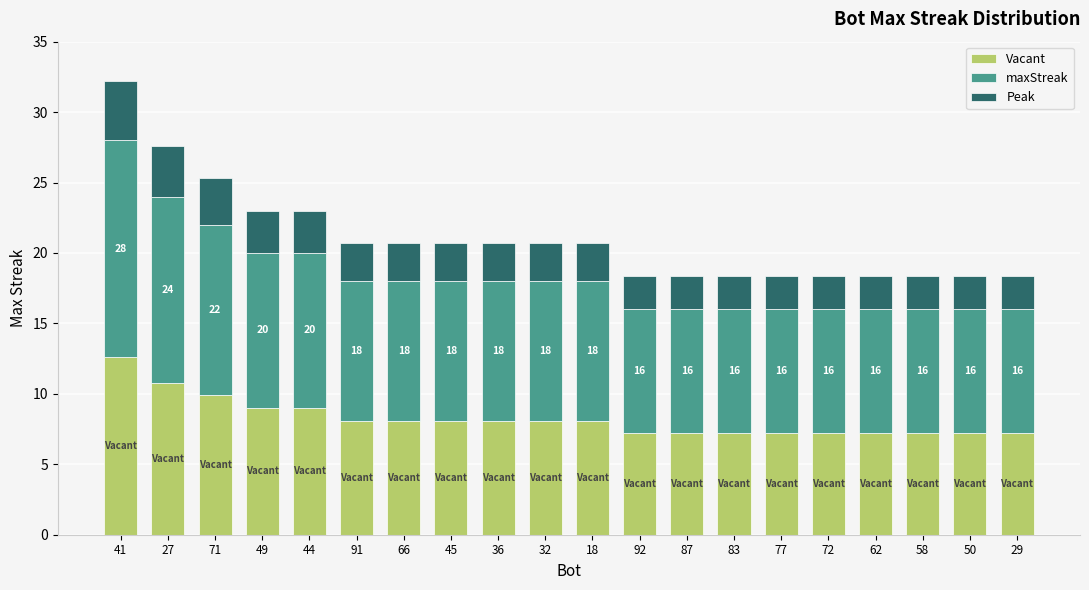

What is the sum of all Vacant values?

164.7